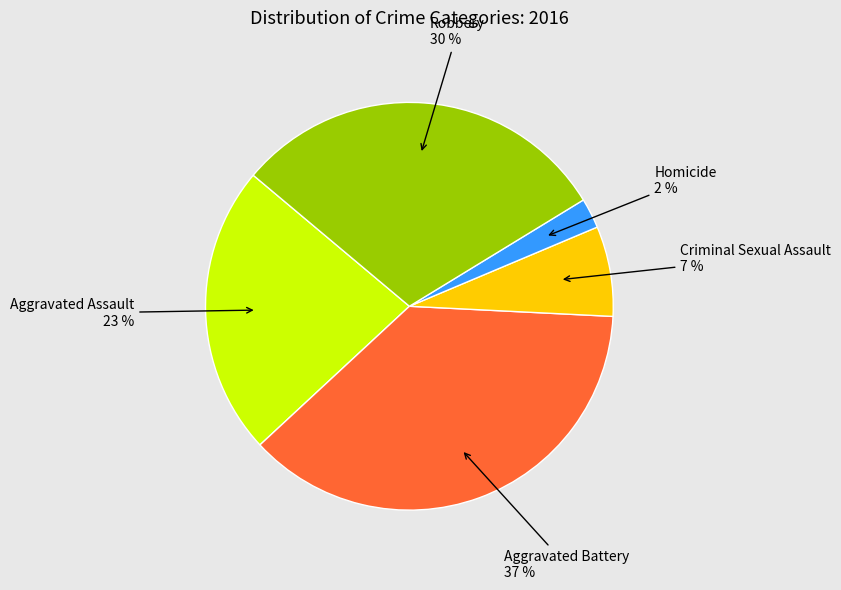

Which slice is the smallest?

Homicide